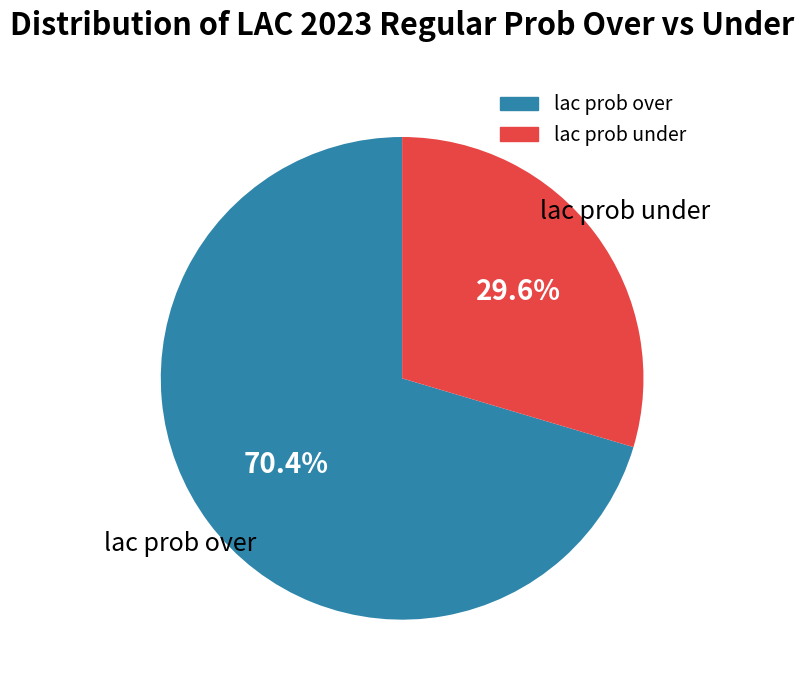

Which has a higher value, lac prob over or lac prob under?

lac prob over